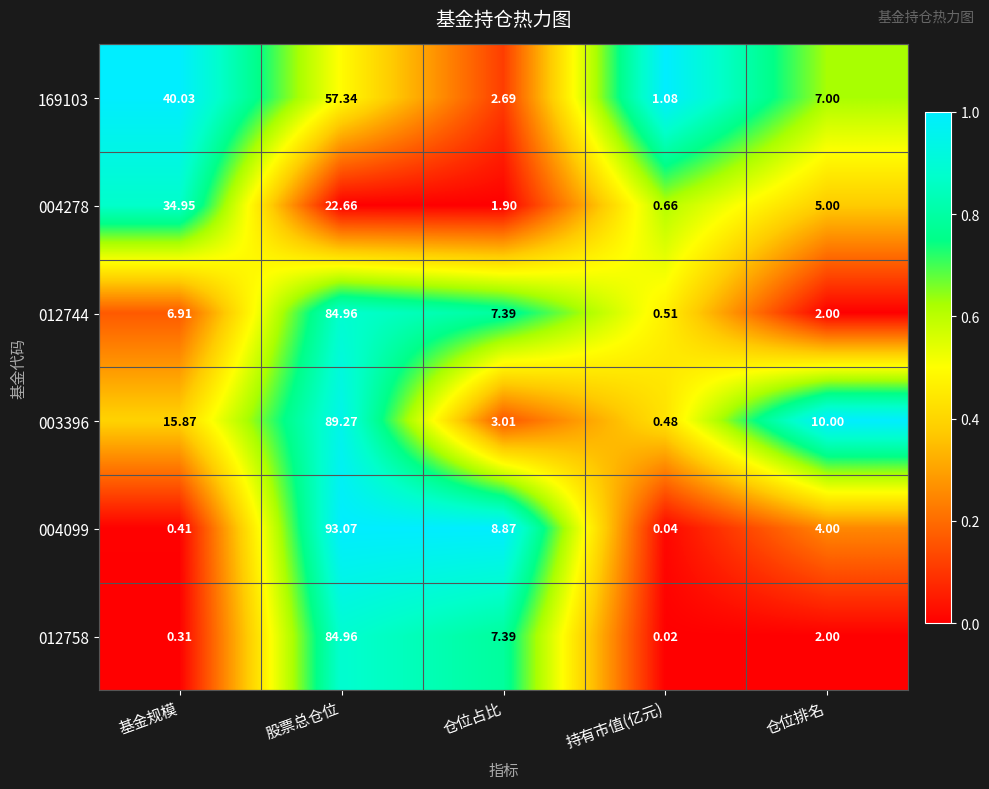

Which category has the lowest value in the 004278 series?

持有市值(亿元)